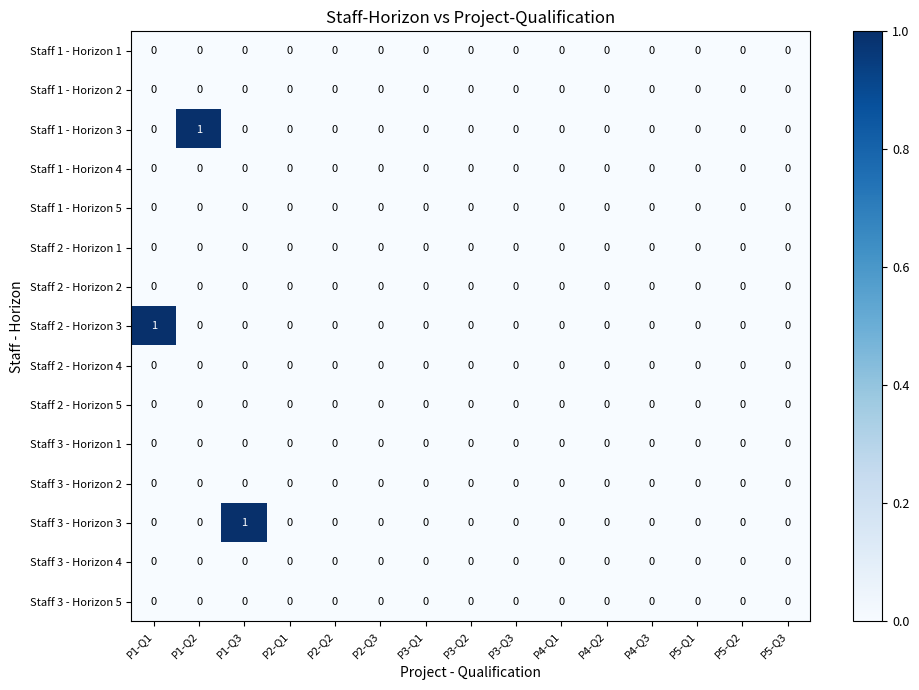

List the series in order of their peak value, lowest first.

Staff 1 - Horizon 1, Staff 1 - Horizon 2, Staff 1 - Horizon 4, Staff 1 - Horizon 5, Staff 2 - Horizon 1, Staff 2 - Horizon 2, Staff 2 - Horizon 4, Staff 2 - Horizon 5, Staff 3 - Horizon 1, Staff 3 - Horizon 2, Staff 3 - Horizon 4, Staff 3 - Horizon 5, Staff 1 - Horizon 3, Staff 2 - Horizon 3, Staff 3 - Horizon 3